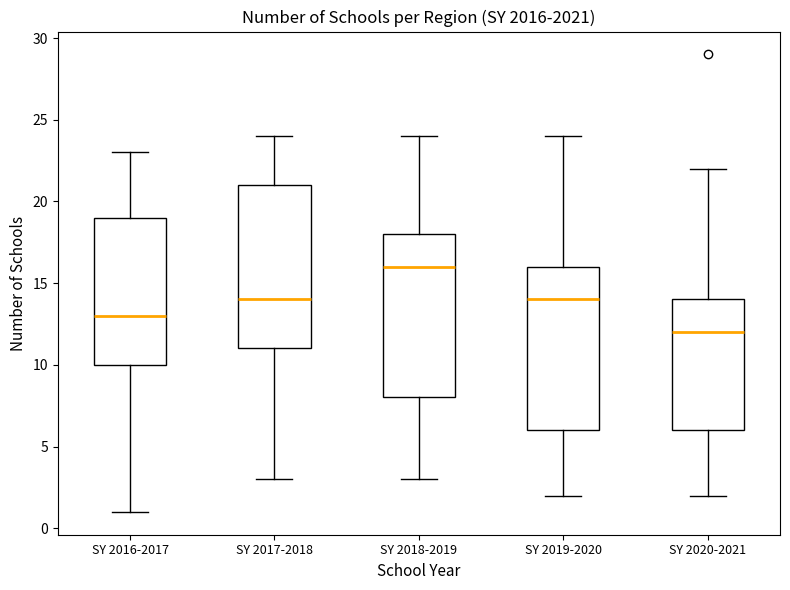

Where does the upper whisker of the box for SY 2018-2019 end on the y-axis? The values are not printed on the chart, so give them approximately, as read against the axis.

24